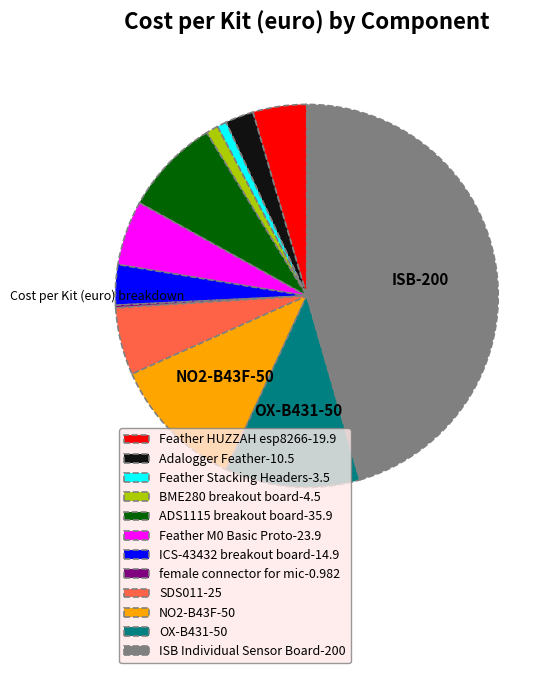

The Feather Stacking Headers-3.5 slice represents 1% of the pie. True or false?

True